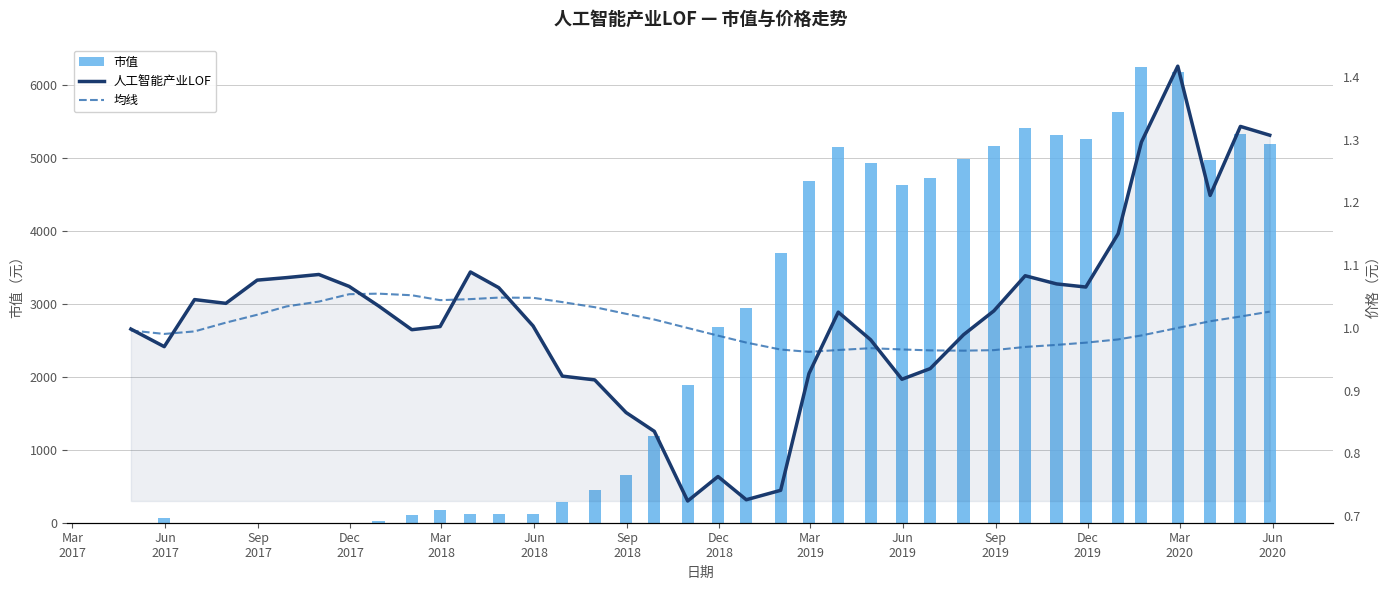

Rank the series by their maximum value, from highest to lowest.

市值, 人工智能产业LOF, 均线